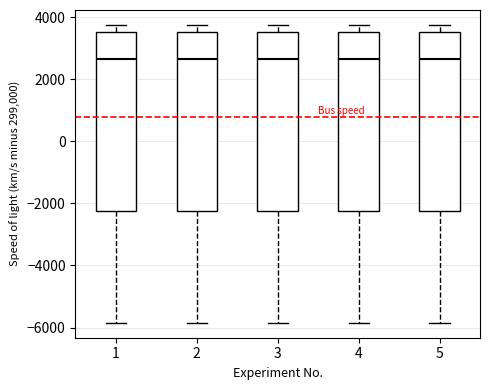

Where does the lower whisker of the box at x = 5 end on the y-axis? The values are not printed on the chart, so give them approximately, as read against the axis.

-5800